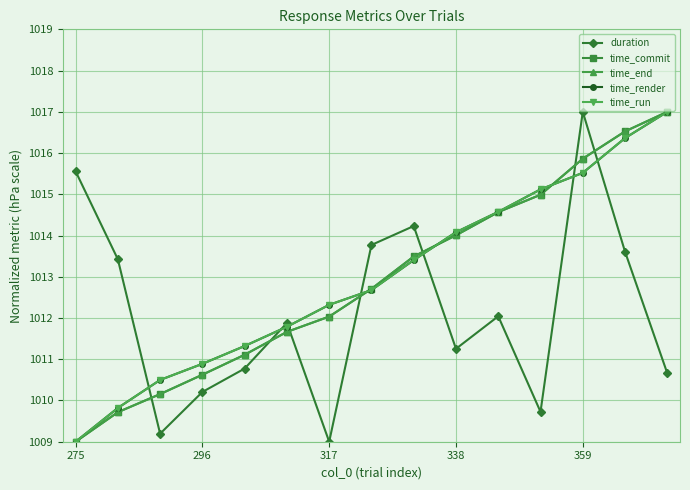

What is the value of the time_render point at the 1st from the left?

1009.0